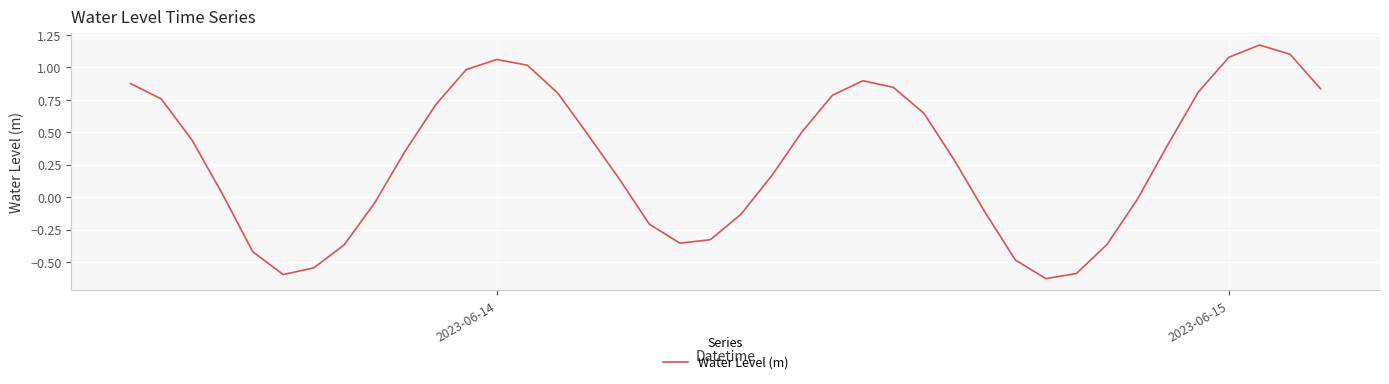

What is the difference between the maximum and minimum values?

1.8